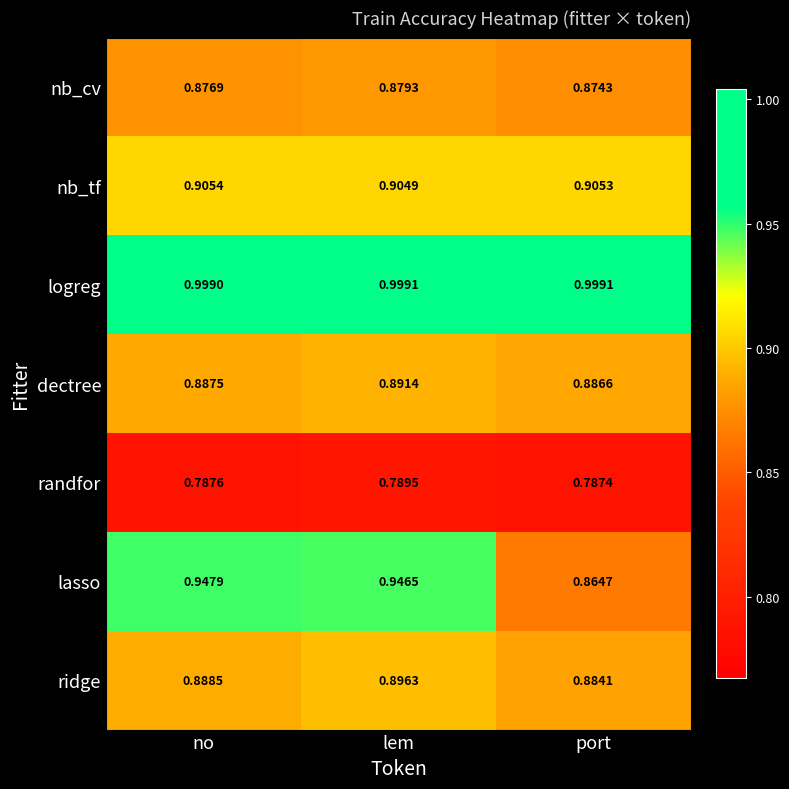

At which category is the sum across all series the highest?

lem